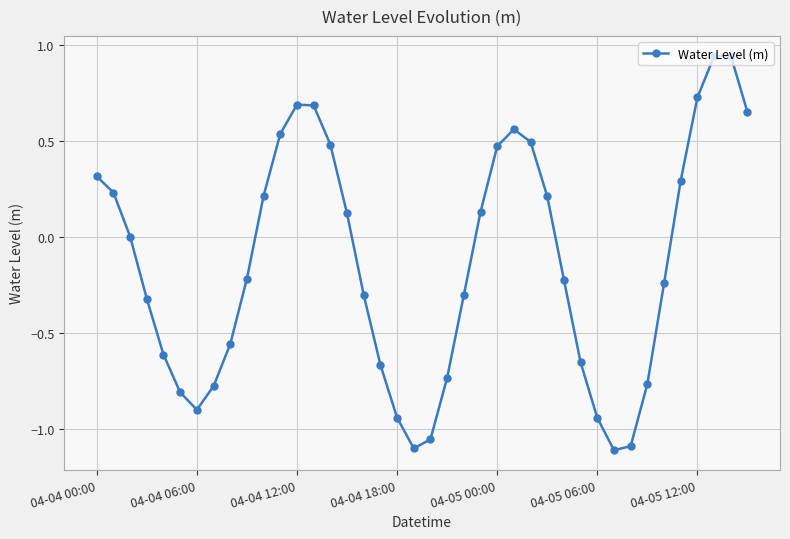

What is the difference between the second highest and minimum values?

2.1